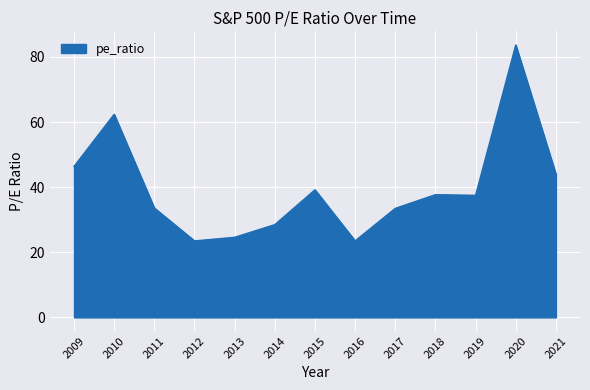

The chart shows a value of 11.1 at 2009. True or false?

False